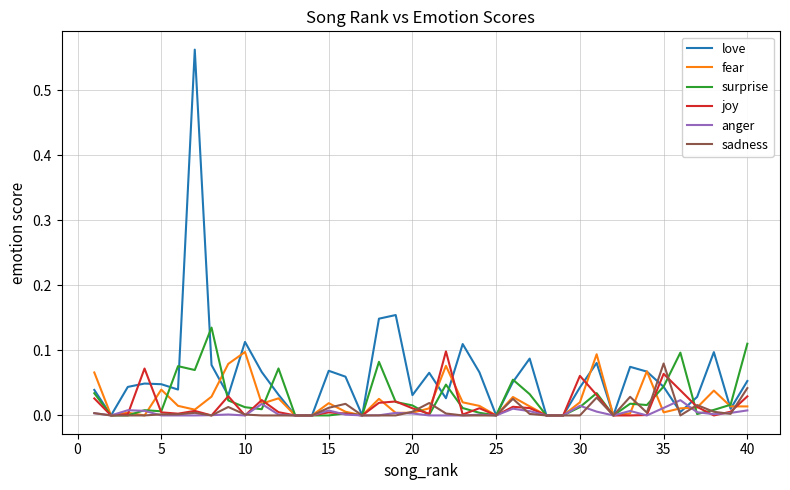

Which series has the widest spread of values?

love